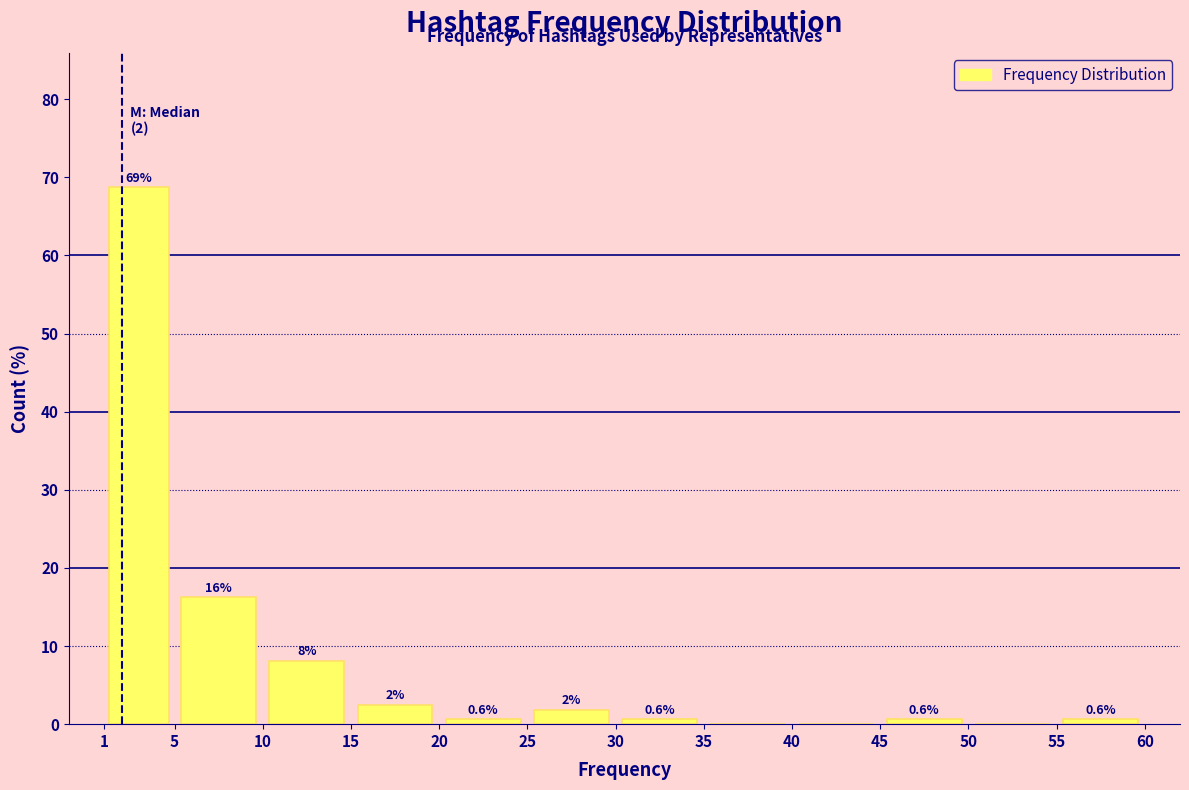

Which range on the x-axis has the tallest bar?

1 to 5